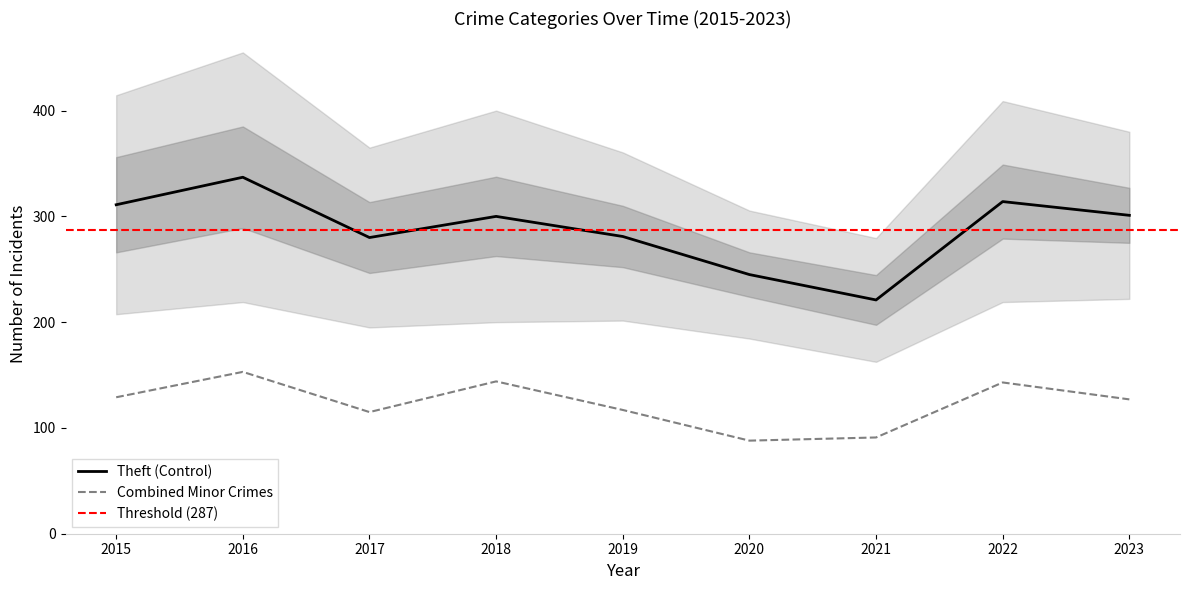

Reading right to left, extract all data points from this chart.

Theft: 2023=301	2022=314	2021=221	2020=245	2019=281	2018=300	2017=280	2016=337	2015=311
Burglary: 2023=52	2022=70	2021=47	2020=42	2019=58	2018=75	2017=67	2016=96	2015=90
Motor Vehicle Theft: 2023=54	2022=50	2021=23	2020=37	2019=43	2018=50	2017=36	2016=44	2015=27
Aggravated Assault: 2023=21	2022=23	2021=21	2020=9	2019=16	2018=19	2017=12	2016=13	2015=12
Robbery: 2023=11	2022=19	2021=16	2020=19	2019=9	2018=11	2017=13	2016=15	2015=8
Aggravated Battery: 2023=15	2022=9	2021=17	2020=6	2019=8	2018=8	2017=9	2016=13	2015=13